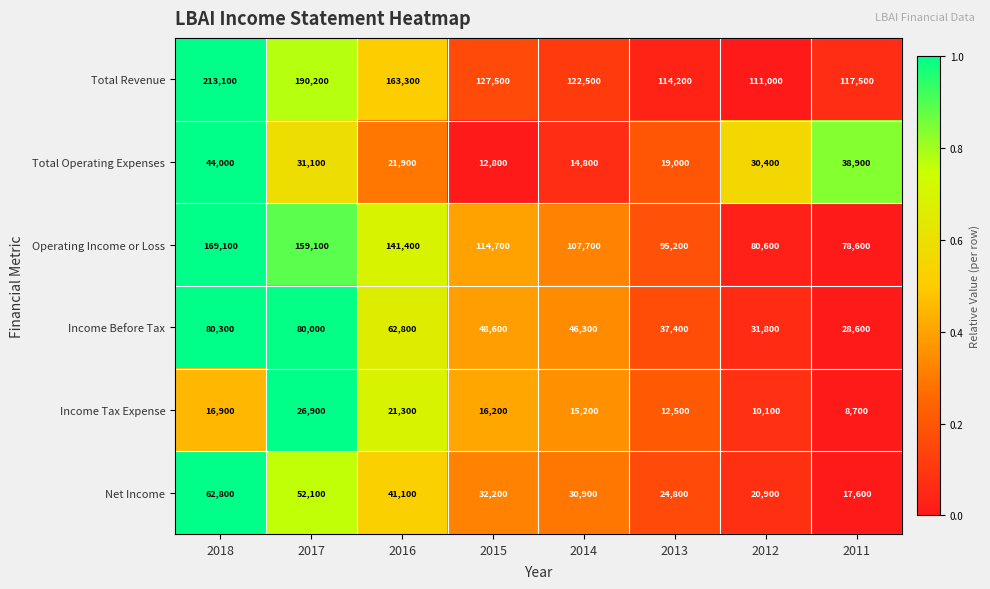

How many series are shown in this chart?

6